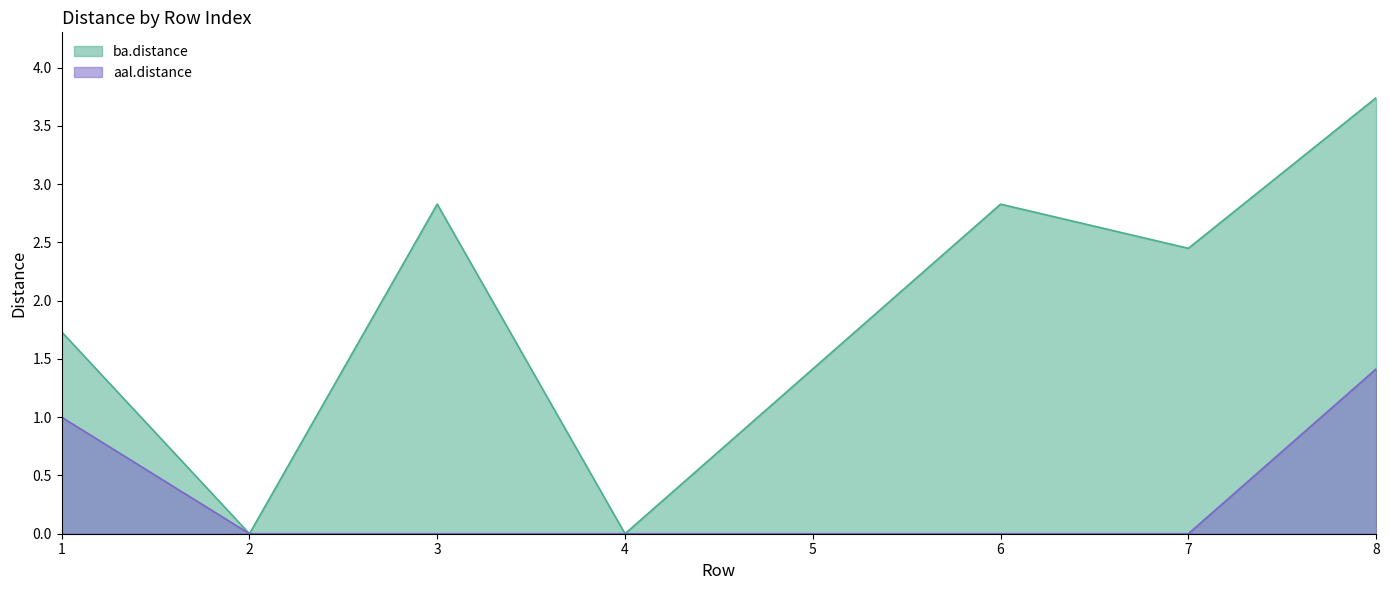

List the labels in order of aal.distance value, smallest first.

2, 3, 4, 5, 6, 7, 1, 8